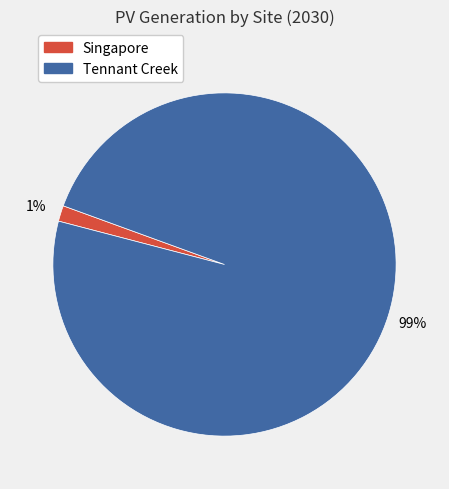

True or false: Tennant Creek accounts for 99% of the total.

True